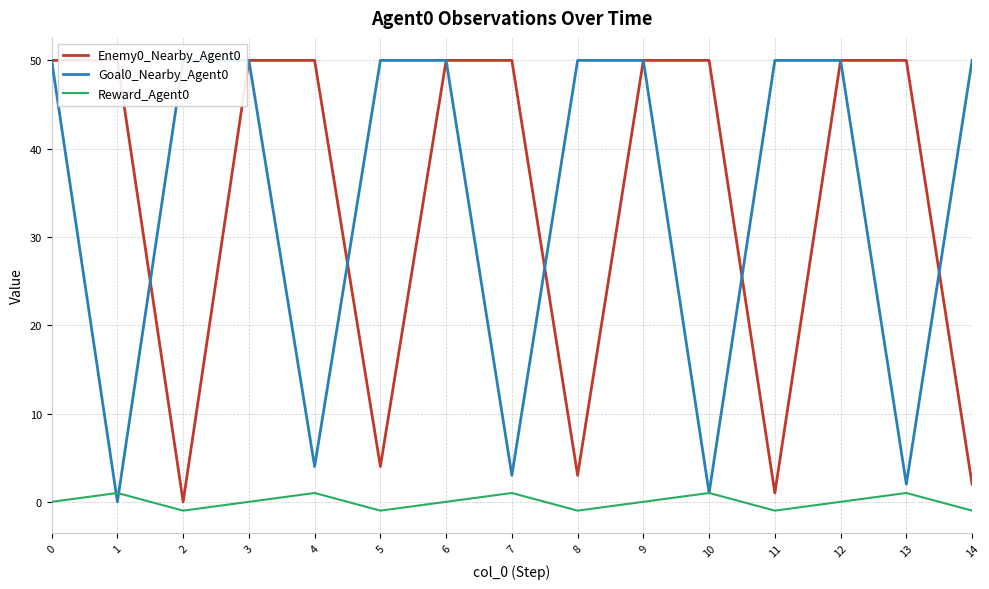

What is the spread (max minus min) of values at 4?

49